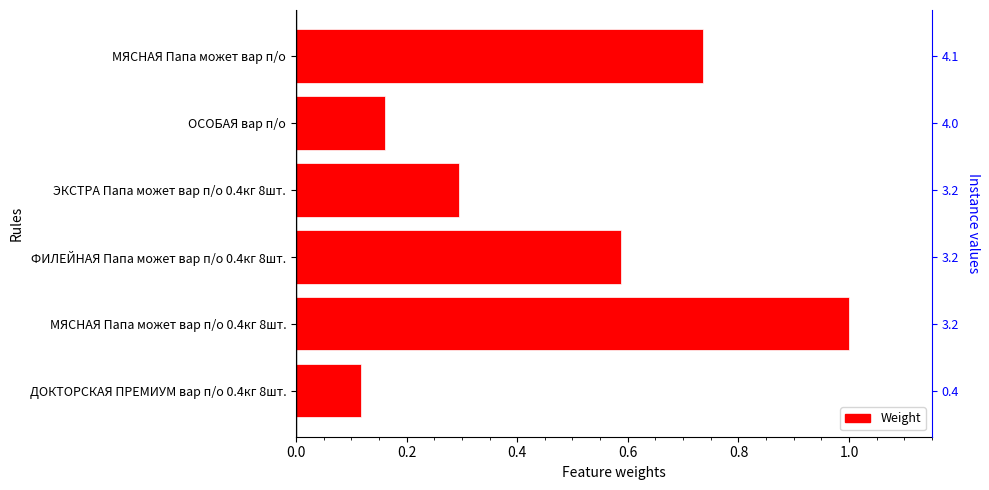

What position from the left is 0.0?

1